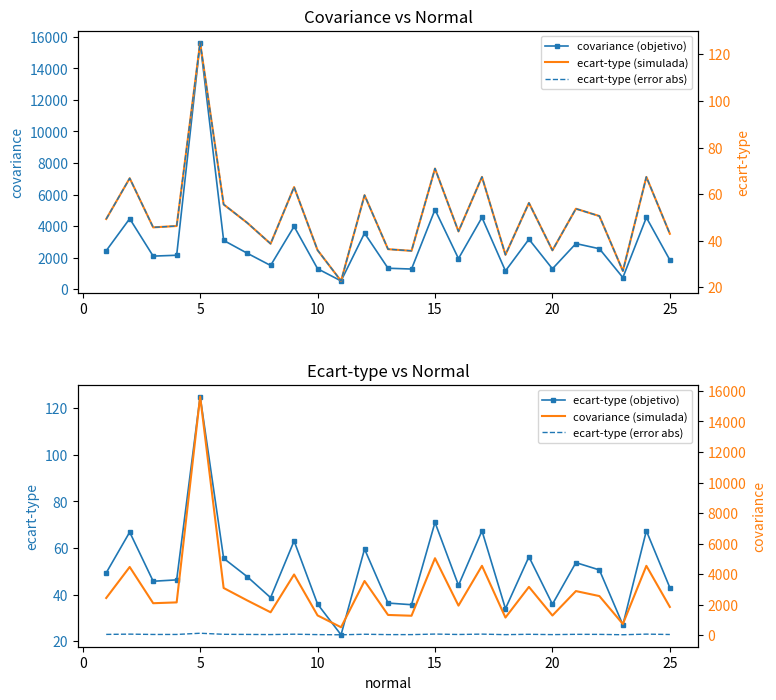

What is the lowest value of the covariance (objetivo) series?

517.5